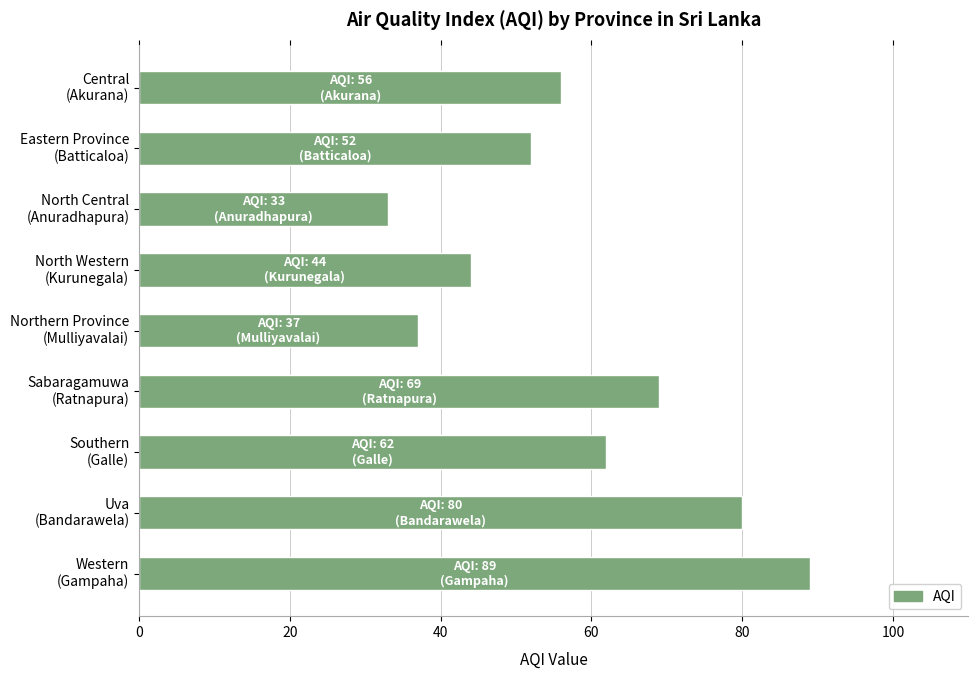

Reading top to bottom, list all the values displayed in this chart.

56	52	33	44	37	69	62	80	89